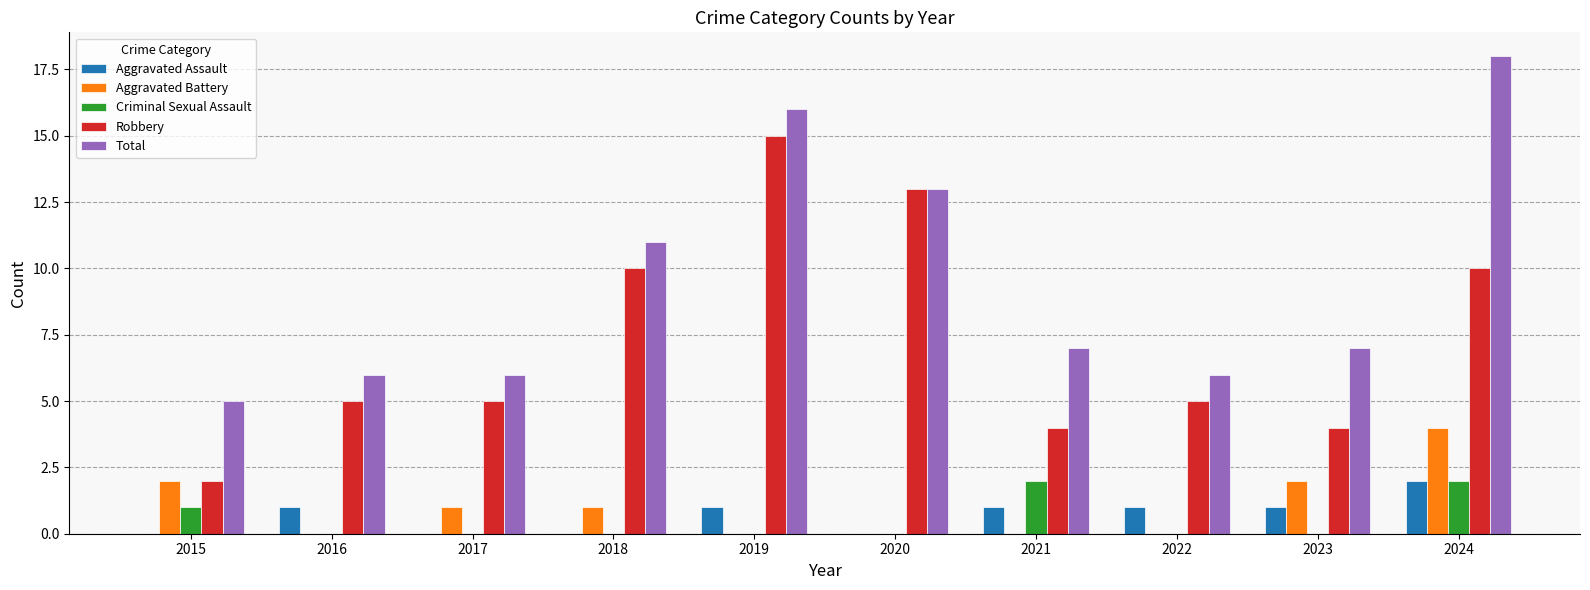

Between 2018 and 2020, which series saw the biggest shift?

Robbery